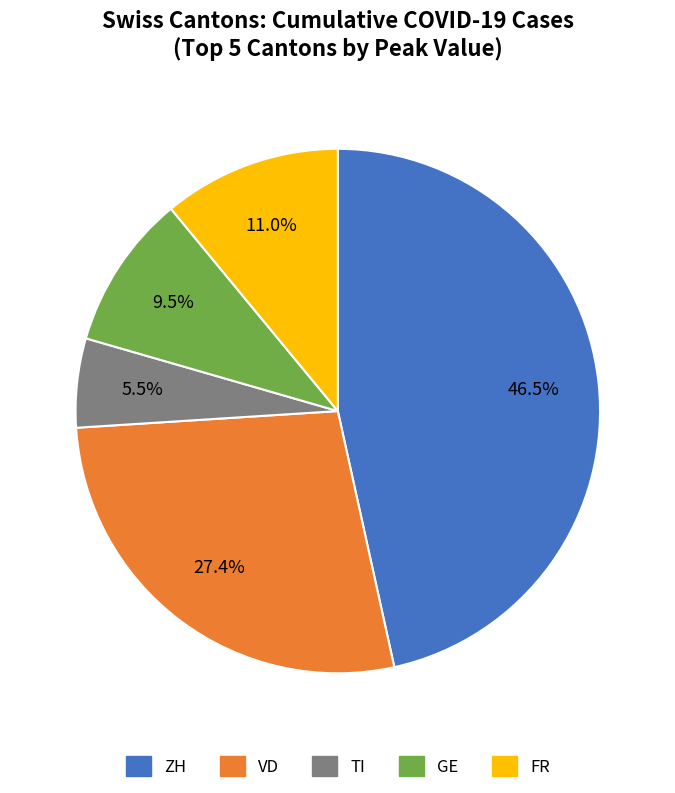

To the nearest percent, what is the difference between the largest and smallest slice percentages?

41%